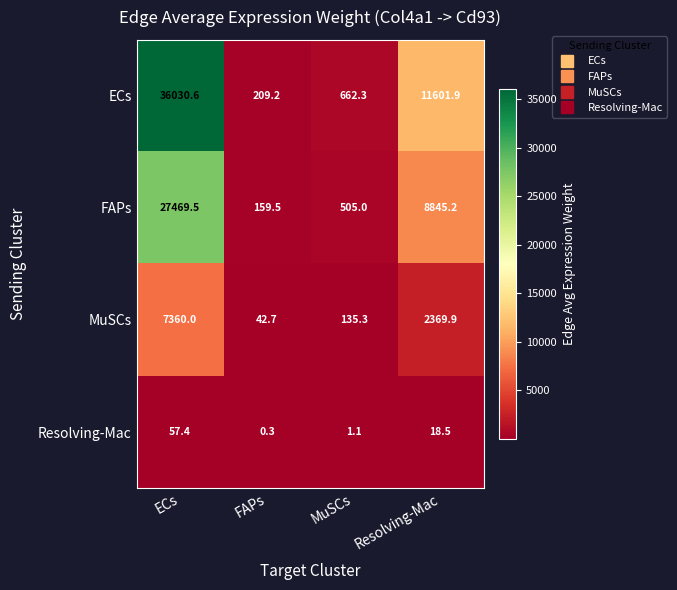

What is the greatest value displayed?

36030.6